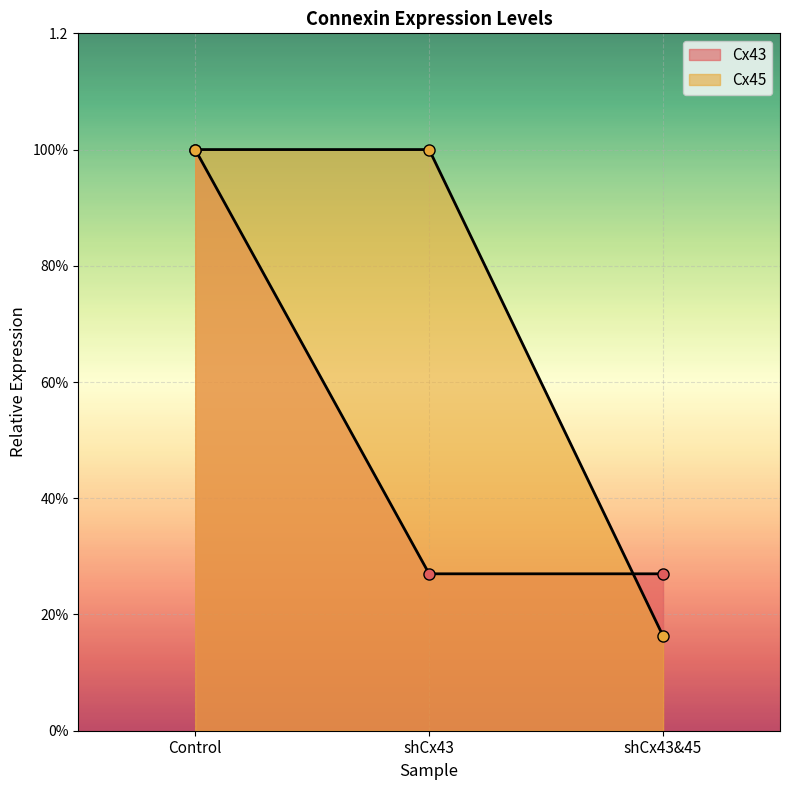

How many lines are shown in the chart?

2